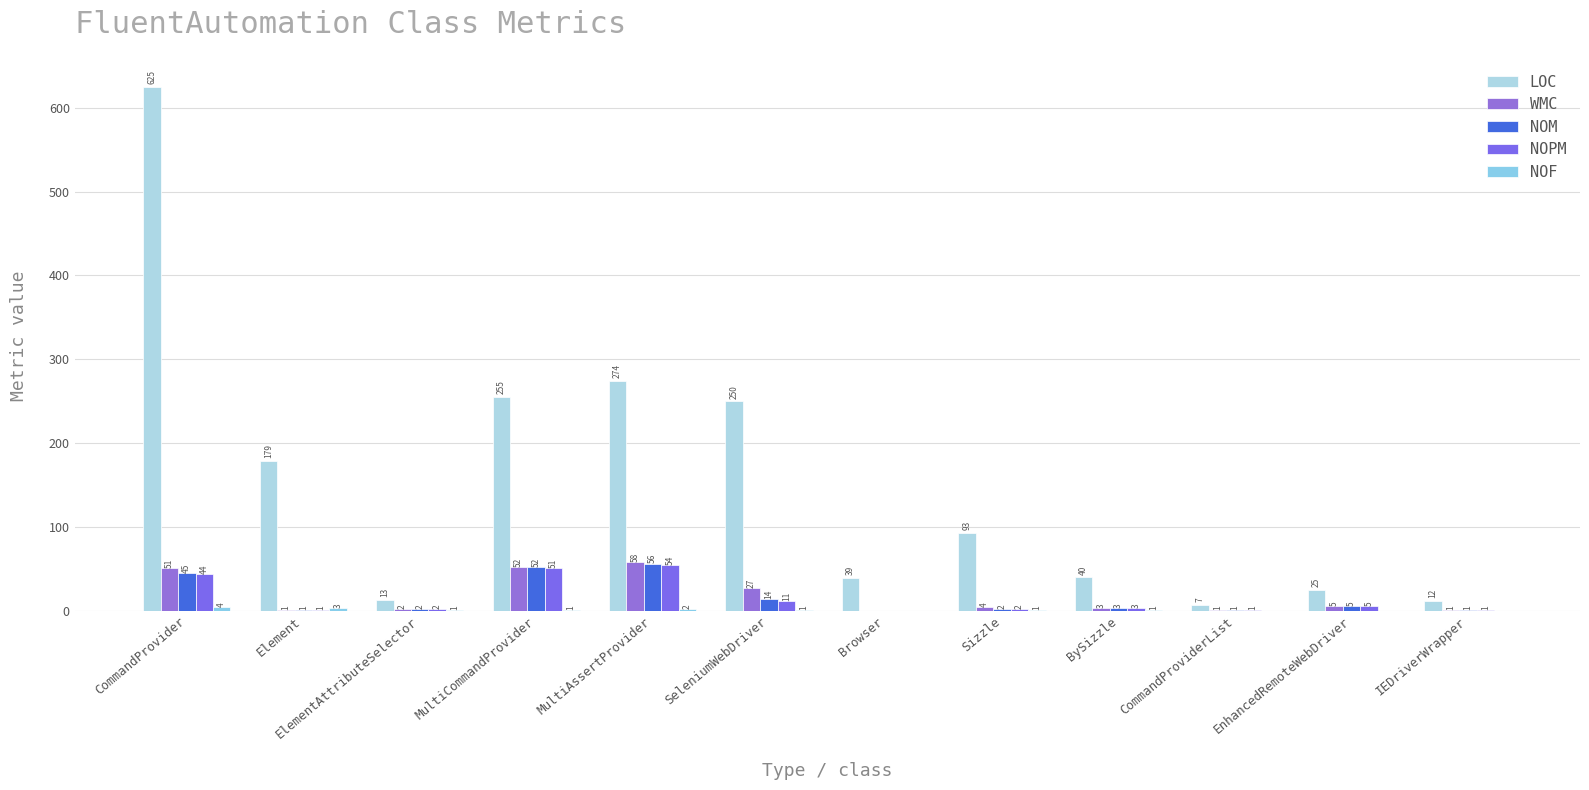

Which series has the largest total across all categories?

LOC